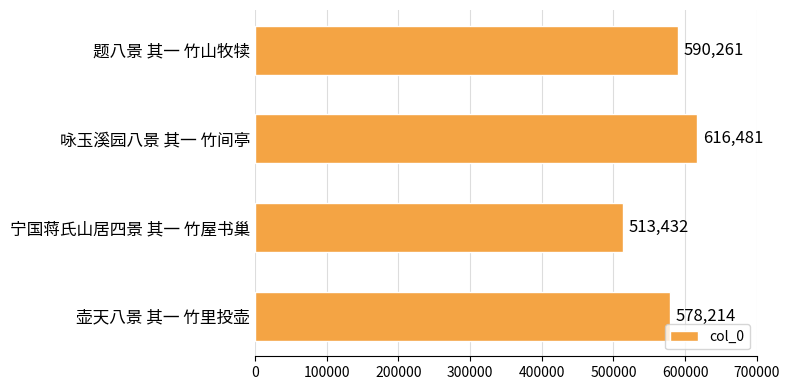

Is it true that the value at 题八景 其一 竹山牧犊 is 969370?

False